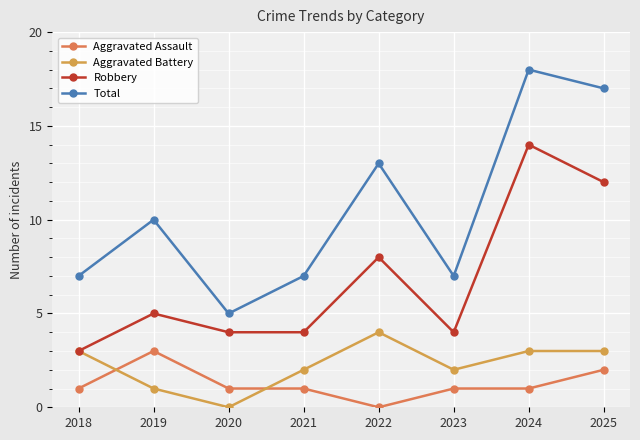

Reading left to right, list all the values displayed in this chart.

Aggravated Assault: 1	3	1	1	0	1	1	2
Aggravated Battery: 3	1	0	2	4	2	3	3
Robbery: 3	5	4	4	8	4	14	12
Total: 7	10	5	7	13	7	18	17